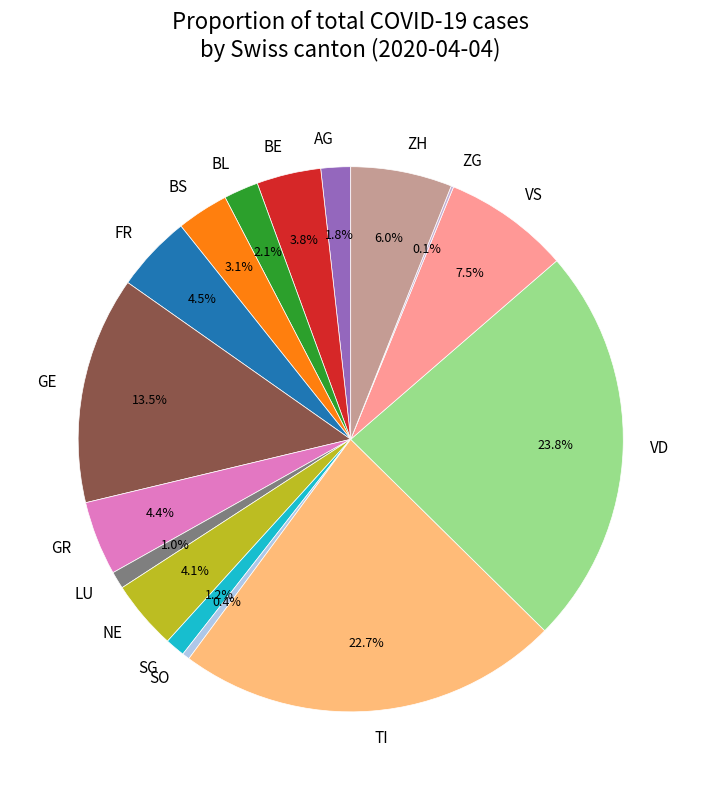

What percentage do BL and BE together represent?

5.9%